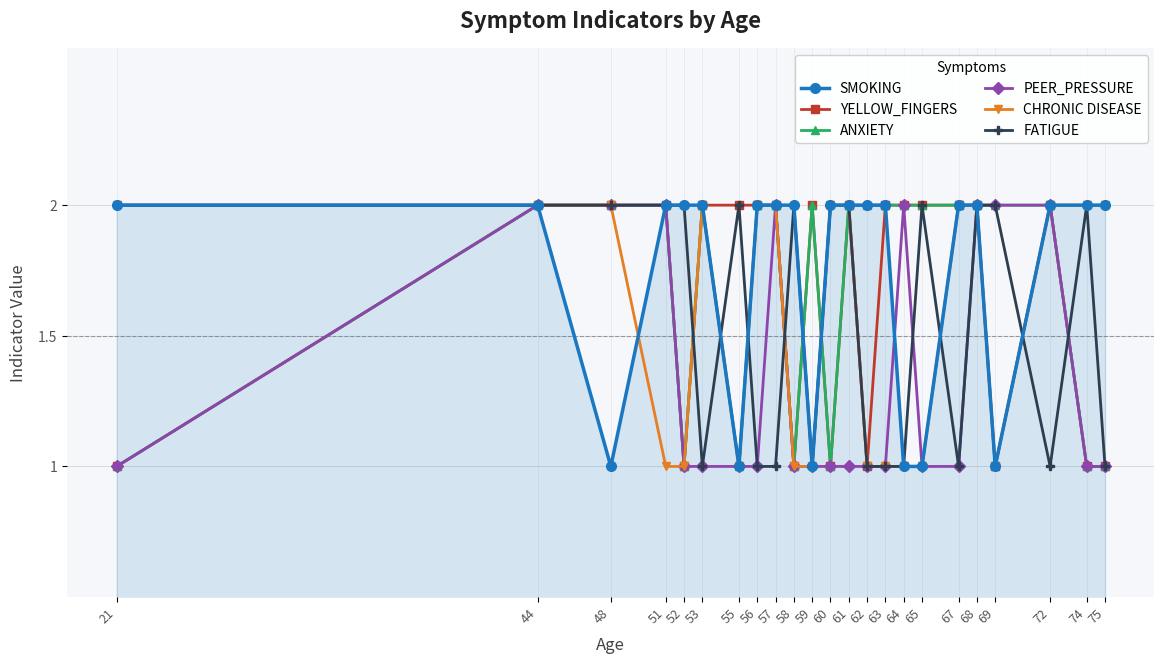

Is the value of SMOKING at 75 greater than the value of ANXIETY at 21?

Yes